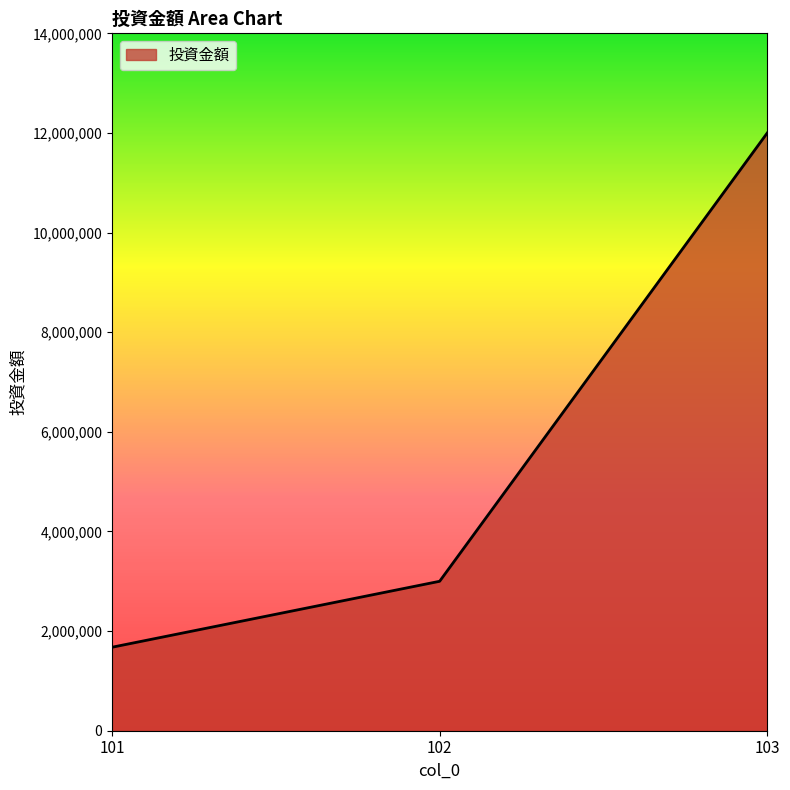

Which label corresponds to the largest value in the chart?

103